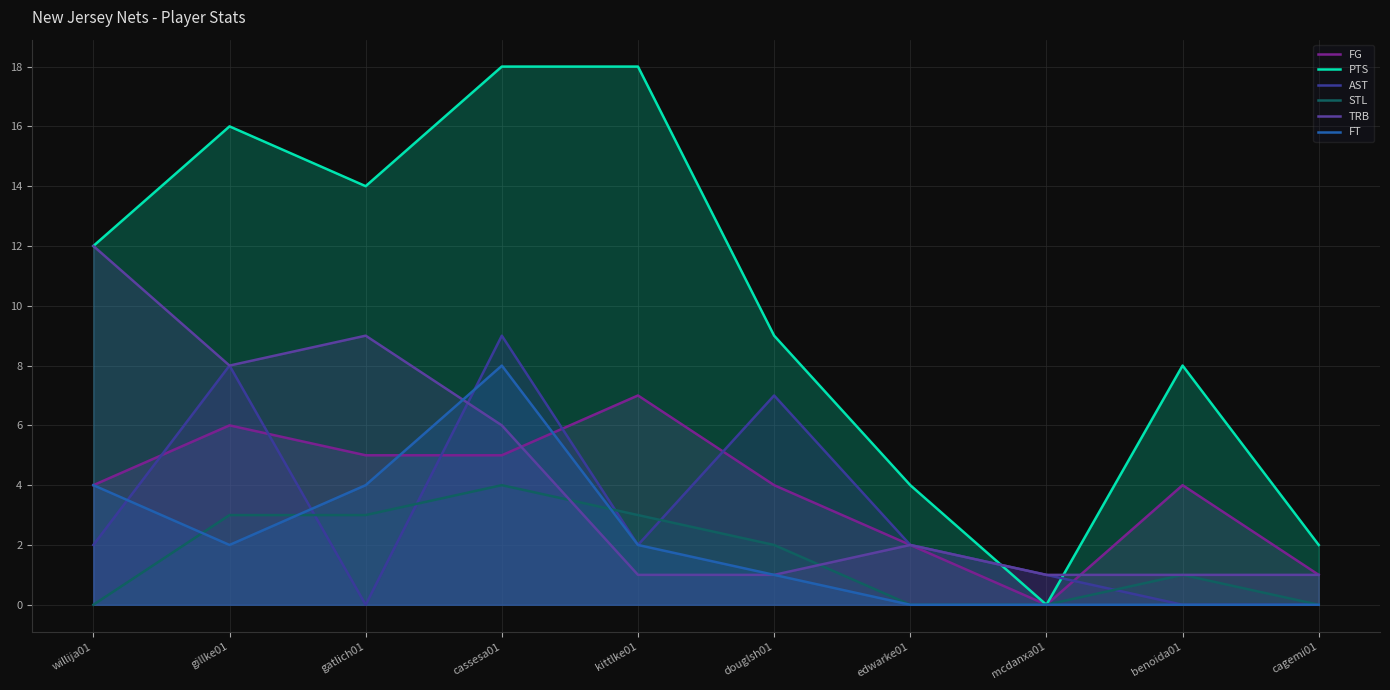

Reading left to right, list all the values displayed in this chart.

FG: 4	6	5	5	7	4	2	0	4	1
PTS: 12	16	14	18	18	9	4	0	8	2
AST: 2	8	0	9	2	7	2	1	0	0
STL: 0	3	3	4	3	2	0	0	1	0
TRB: 12	8	9	6	1	1	2	1	1	1
FT: 4	2	4	8	2	1	0	0	0	0